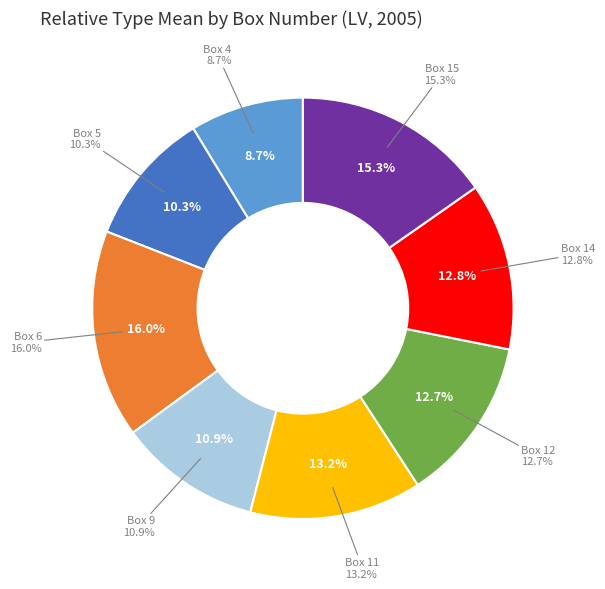

How many slices are in this pie chart?

8